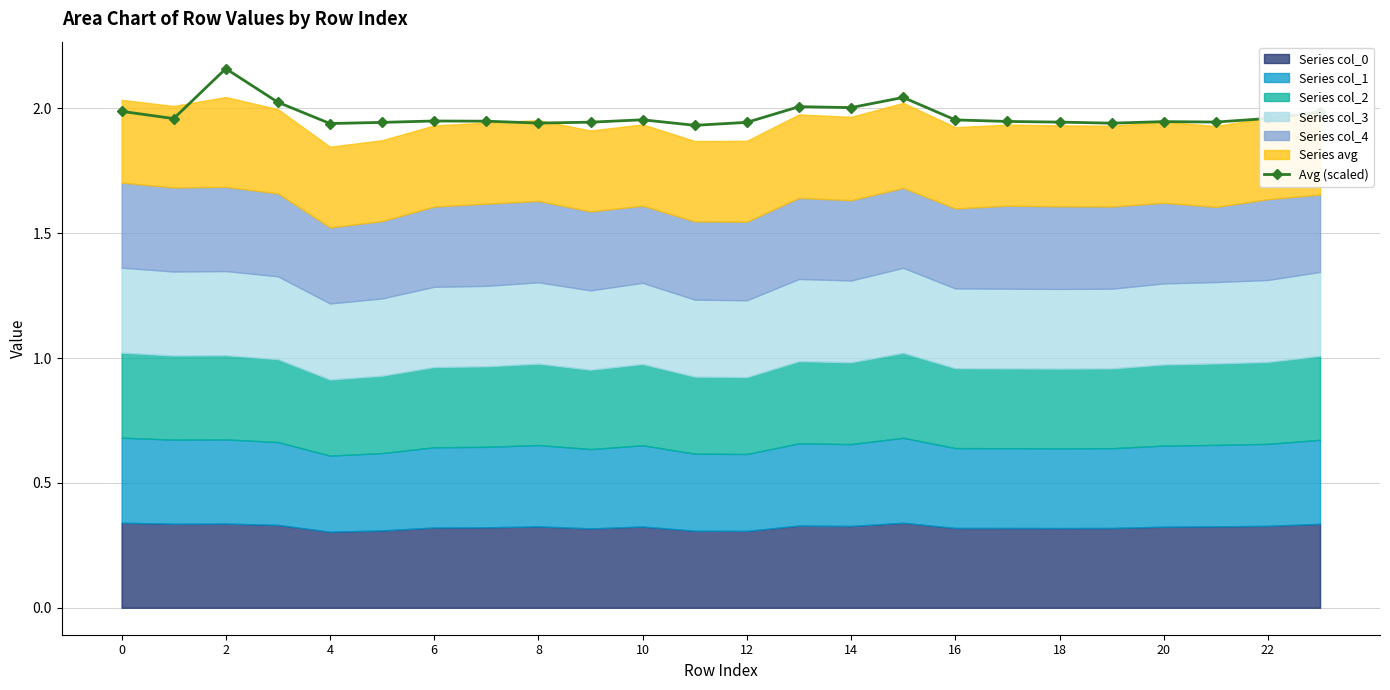

Reading left to right, list all the values displayed in this chart.

2.0	2.0	2.2	2.0	1.9	1.9	1.9	1.9	1.9	1.9	2.0	1.9	1.9	2.0	2.0	2.0	2.0	1.9	1.9	1.9	1.9	1.9	2.0	2.0